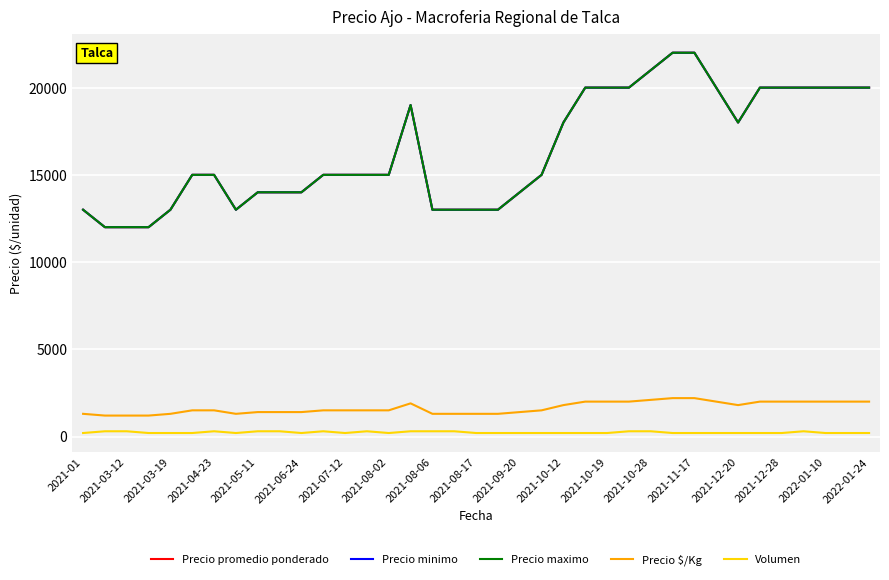

Which series has the largest total across all categories?

Precio promedio ponderado